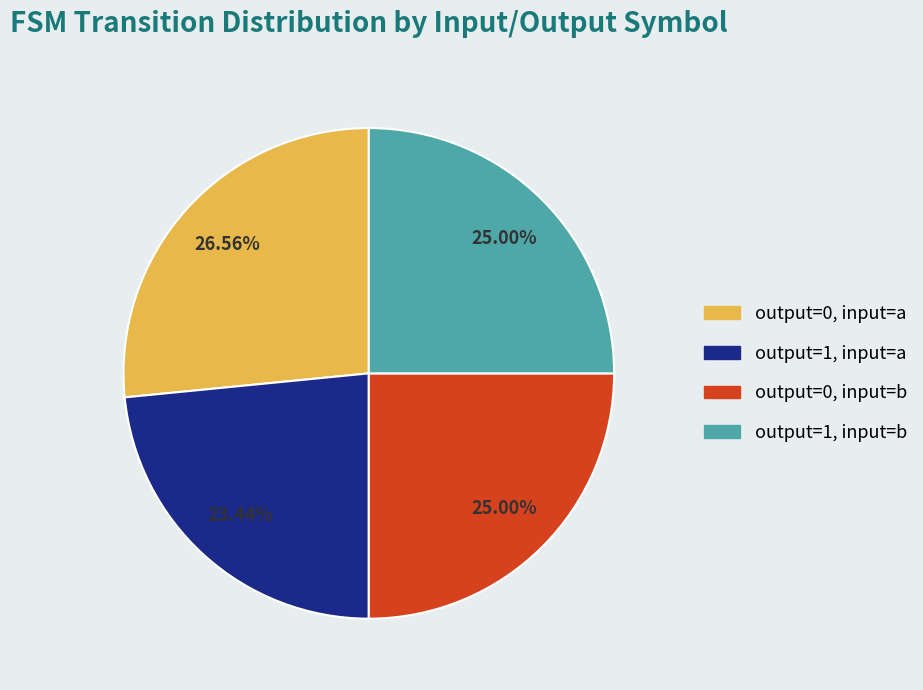

Is there a majority slice in this chart?

No